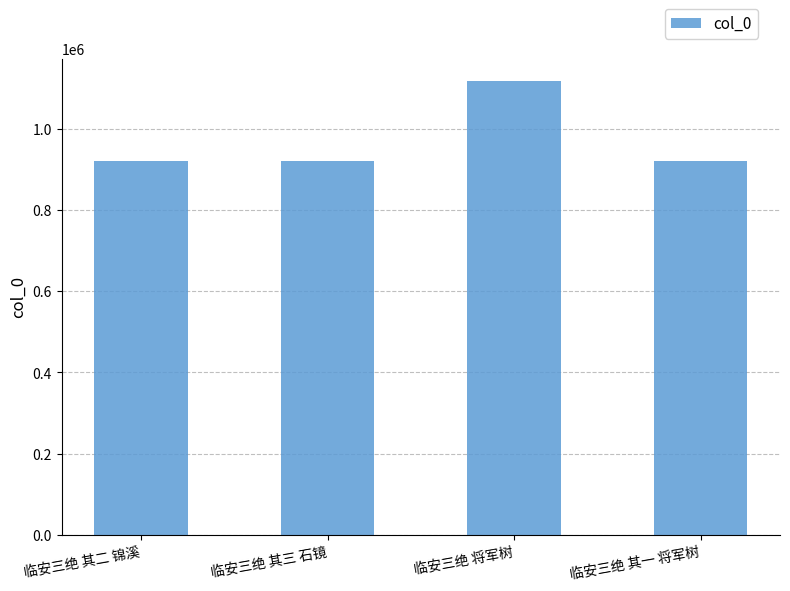

True or false: the data shows 1116634 at 临安三绝 将军树.

True